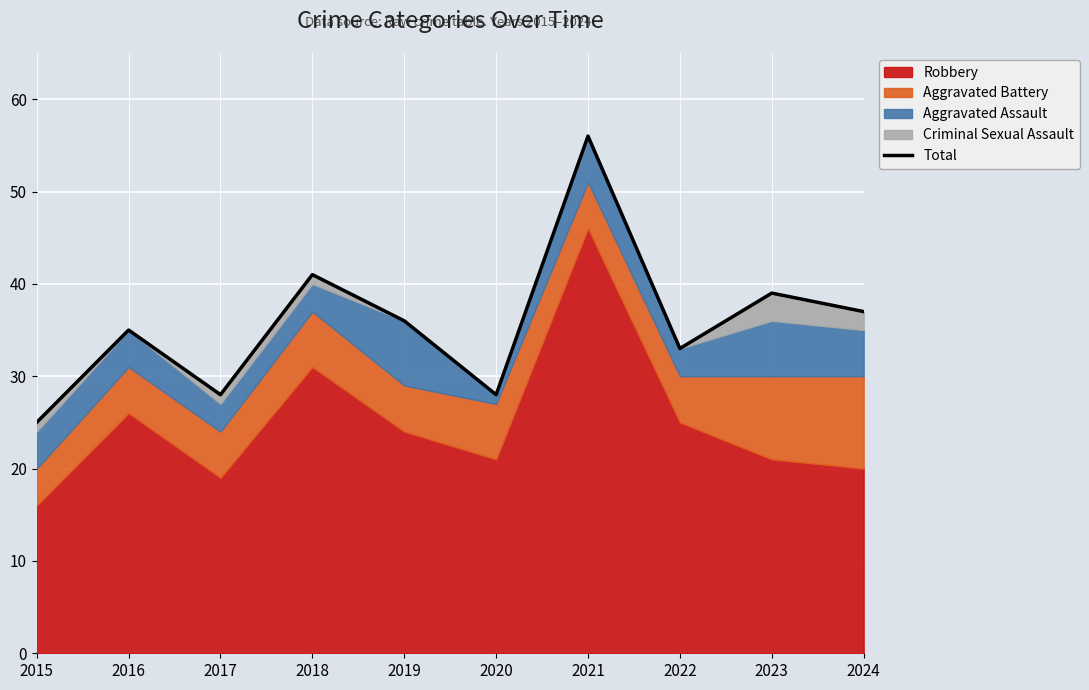

What is the value of the 10th point from the left?

37